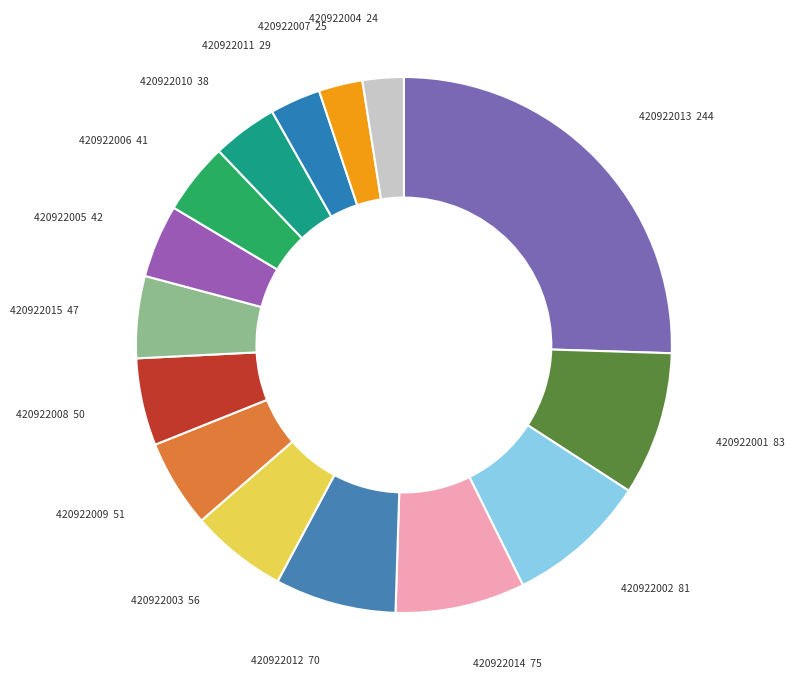

What is the largest slice in the pie chart?

420922013 244